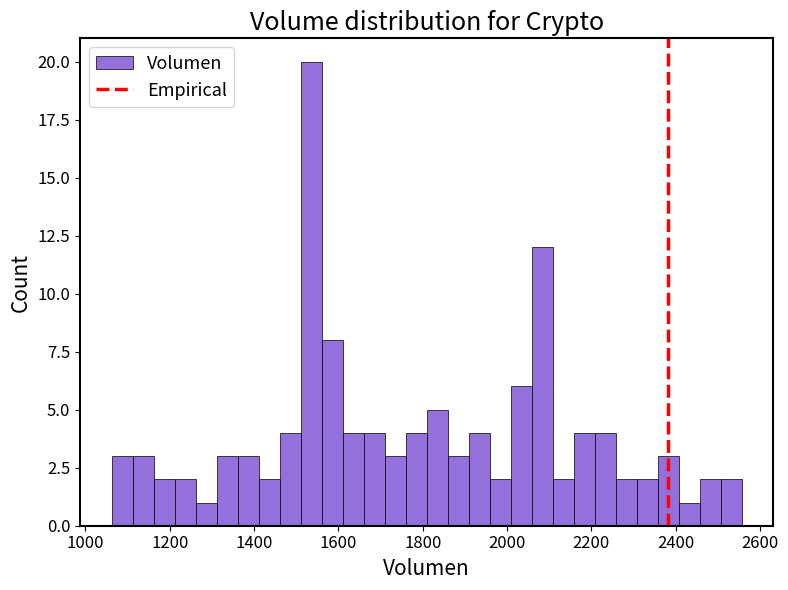

Read against the x-axis, roughly where is the centre of the tallest bar?

1540